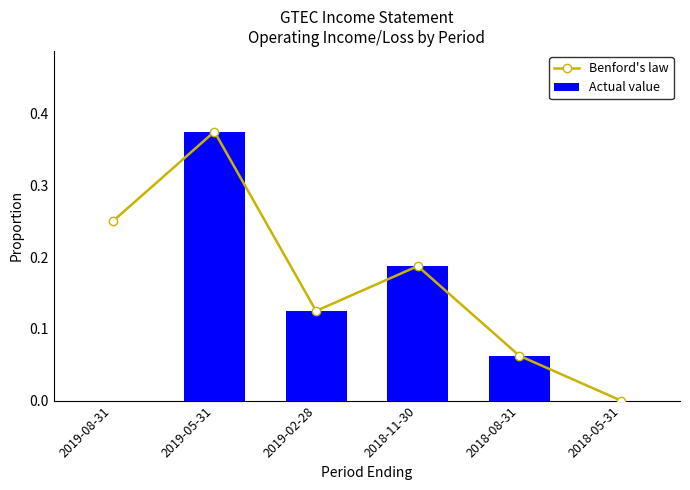

Between 2018-11-30 and 2018-08-31, which is larger?

2018-11-30